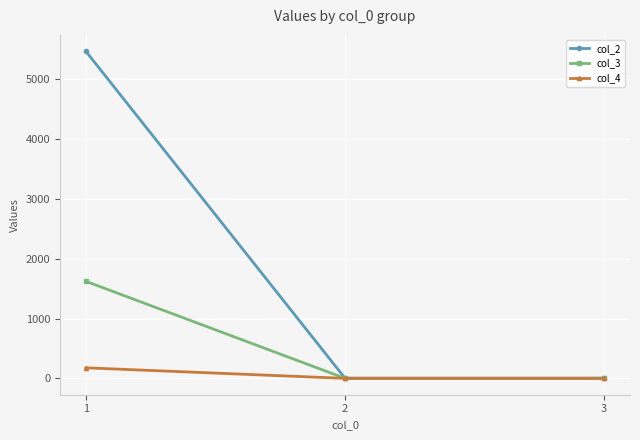

The col_3 series shows 1622.2 at 1. True or false?

True